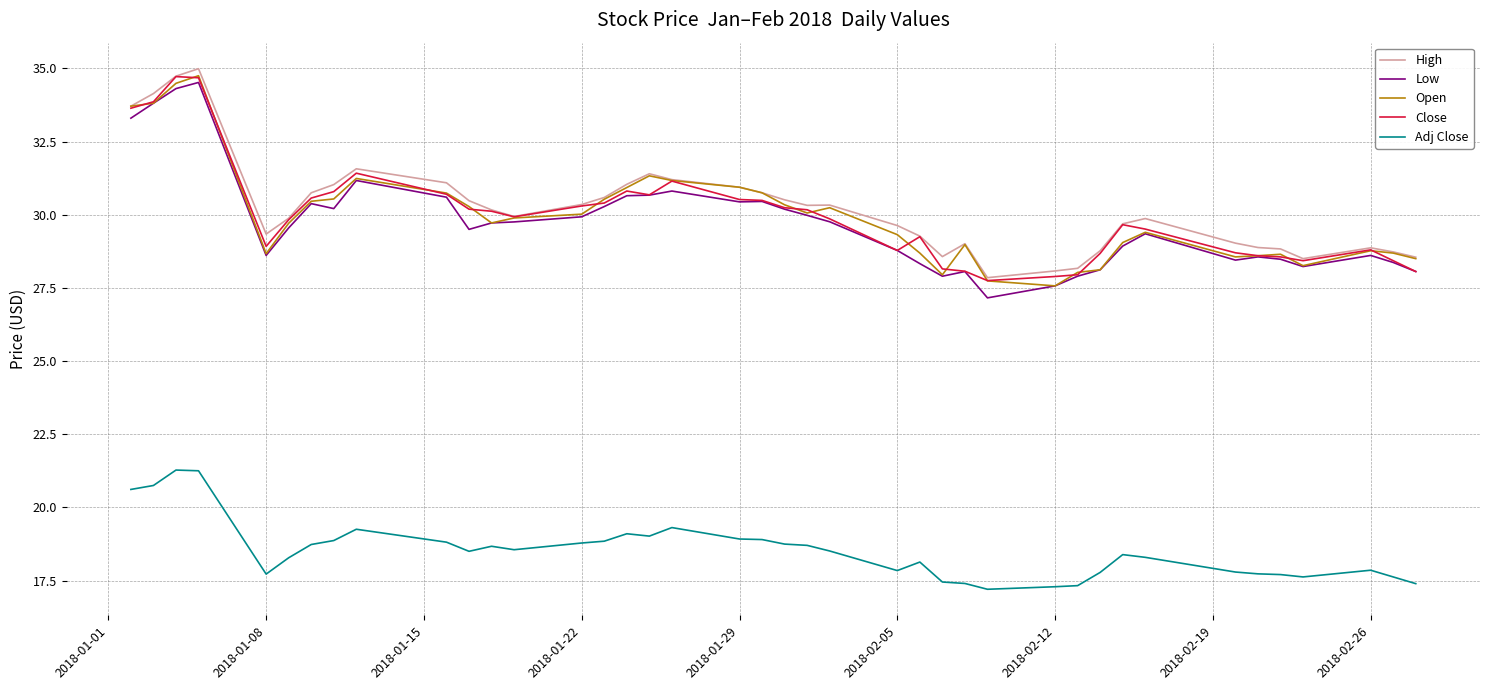

What is the maximum value for Close?

34.7